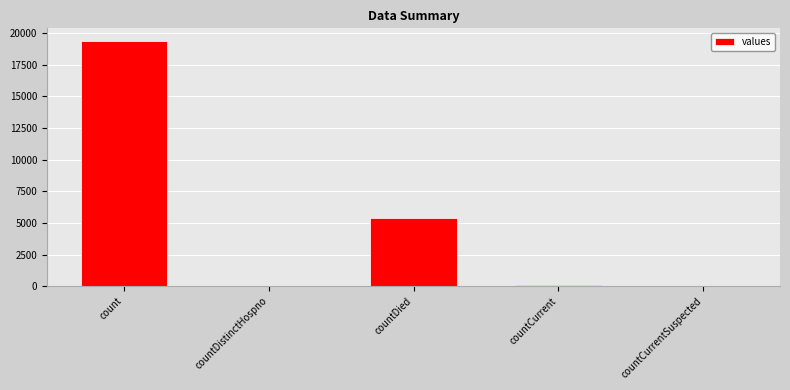

True or false: the data shows 0 at countCurrentSuspected.

True